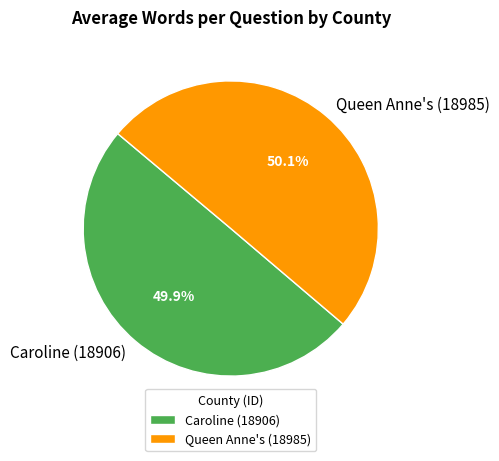

How many segments does this pie chart have?

2